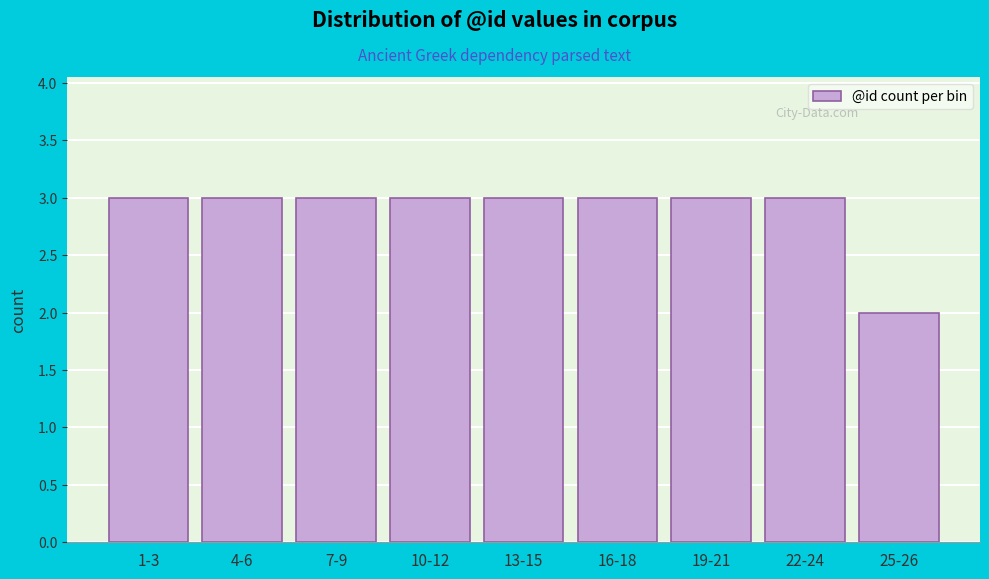

Reading right to left, transcribe all the data shown in this chart.

25-26=2	22-24=3	19-21=3	16-18=3	13-15=3	10-12=3	7-9=3	4-6=3	1-3=3